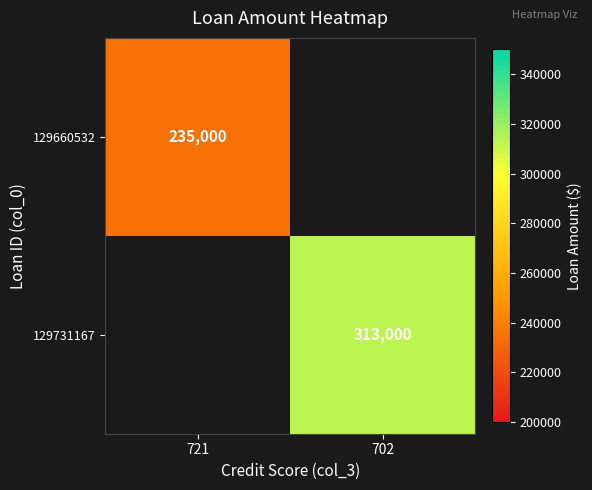

Count the number of data series in this chart.

2